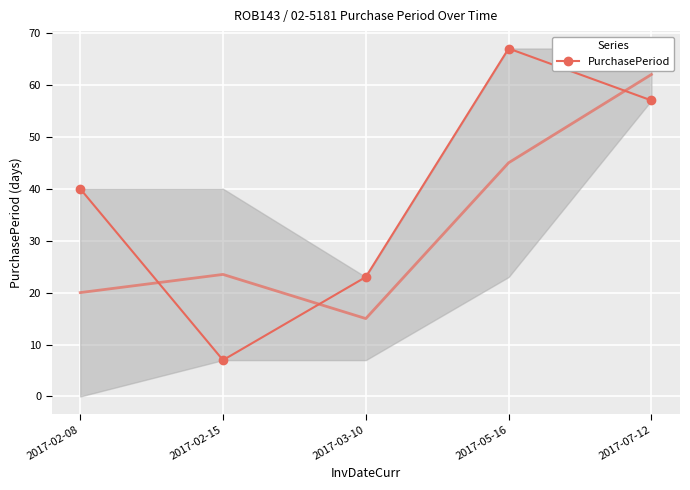

What is the difference between the maximum and second lowest values?

44